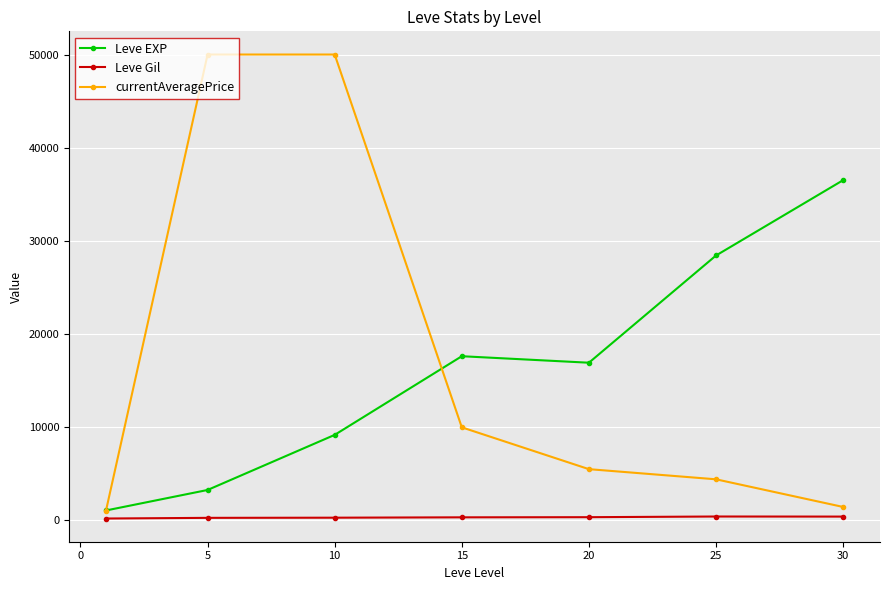

What is the maximum value for currentAveragePrice?

50000.0